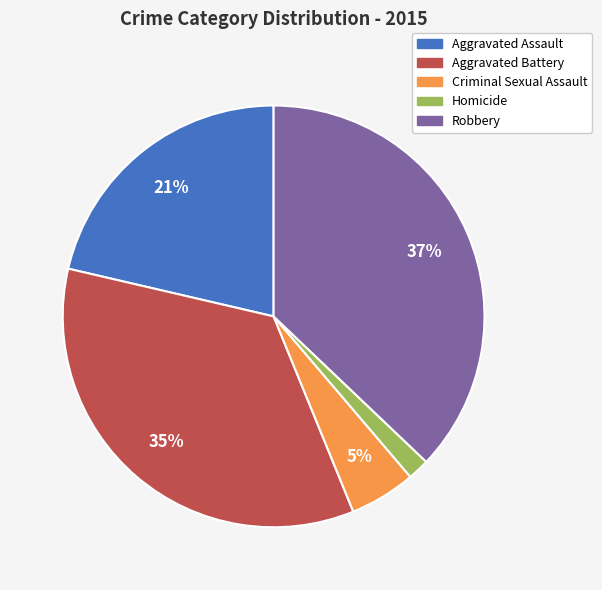

Rank the categories by value from highest to lowest.

Robbery, Aggravated Battery, Aggravated Assault, Criminal Sexual Assault, Homicide